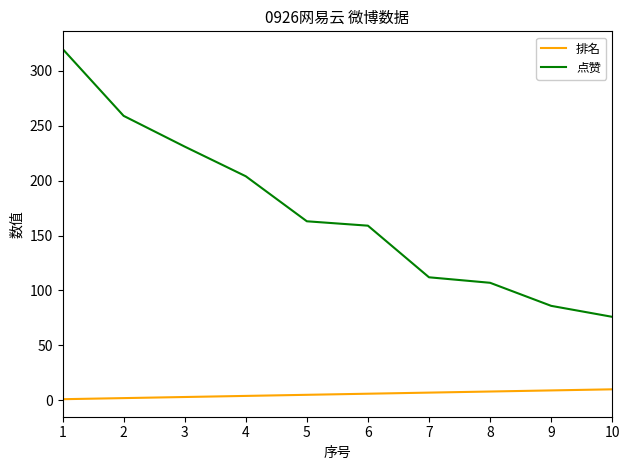

Which series has the largest total across all categories?

点赞